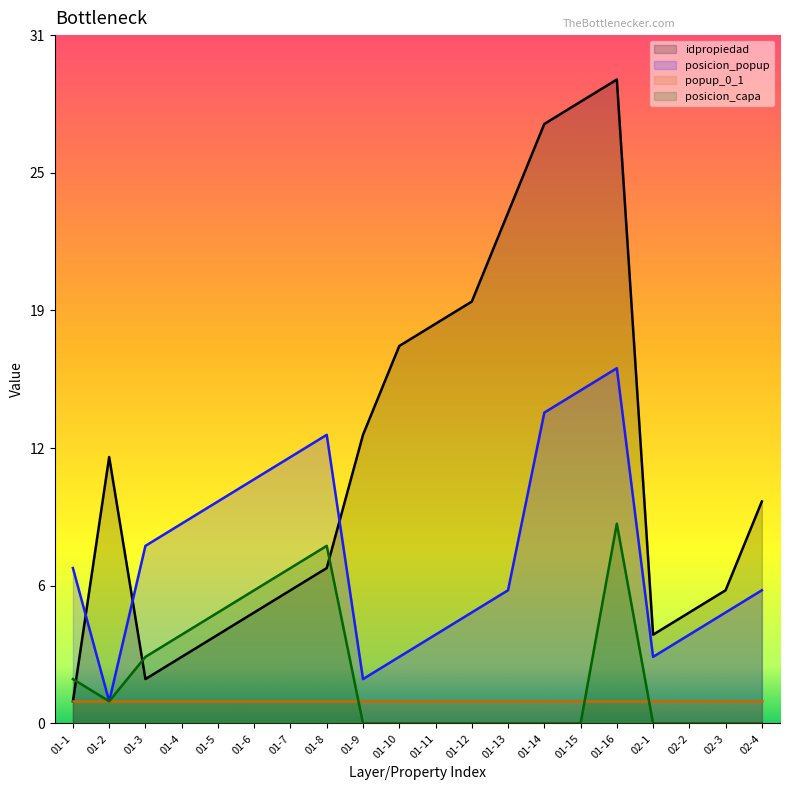

True or false: posicion_capa and posicion_popup cross at least once.

False